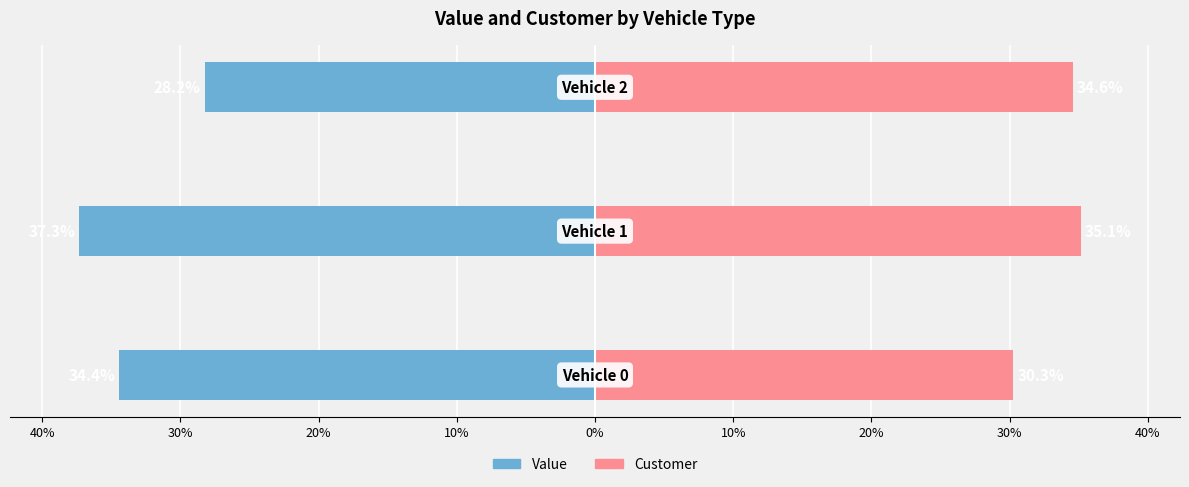

What is the sum of all Customer values?

100.0